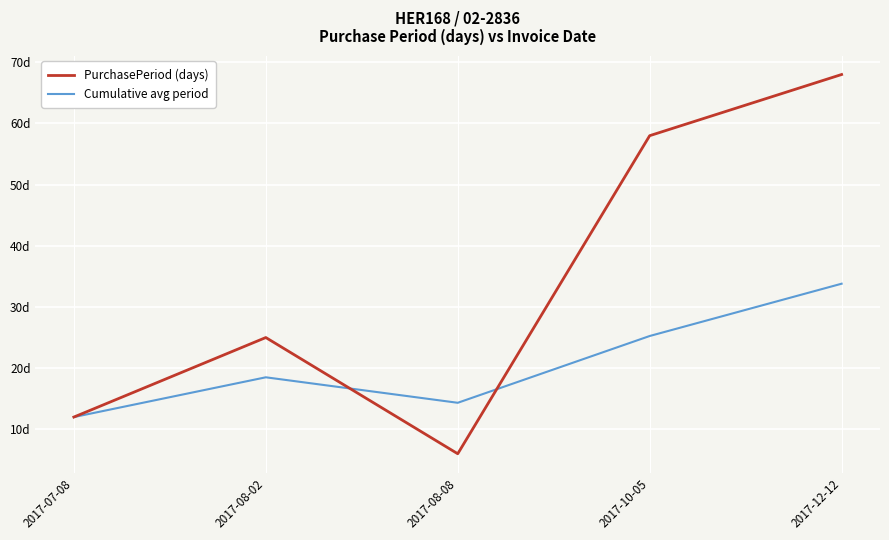

What is the label of the 5th point from the right?

2017-07-08